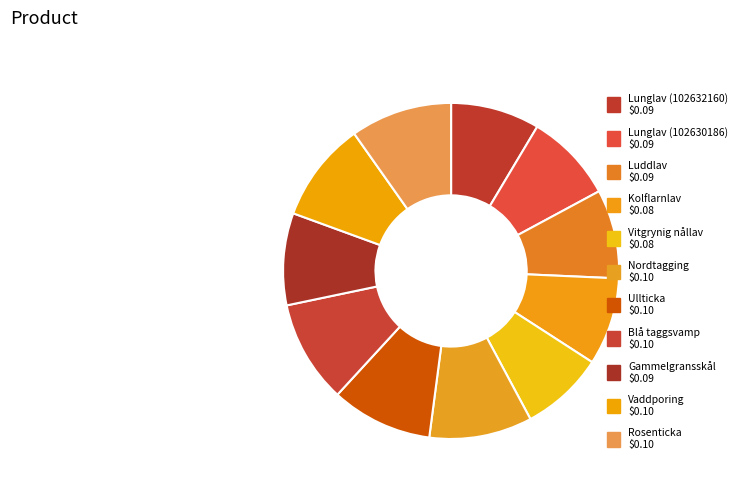

To the nearest percent, what is the difference between the Rosenticka and Vitgrynig nållav slice percentages?

2%